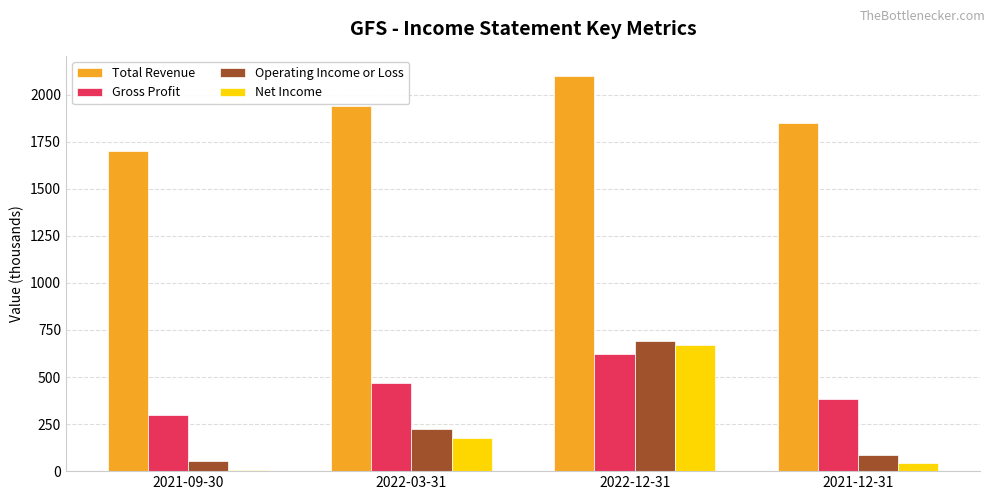

Which category has the highest value across all series?

2022-12-31